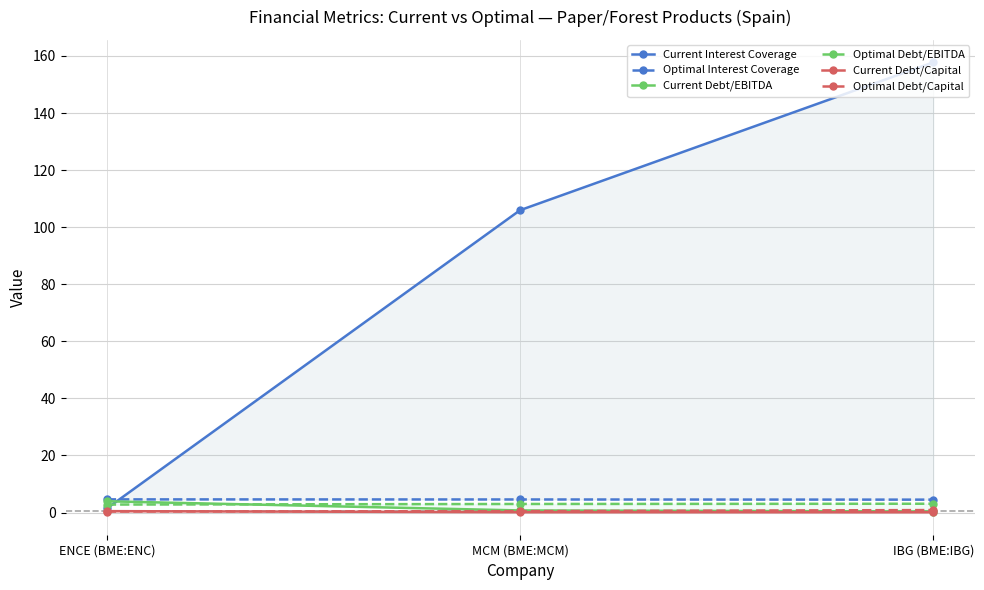

What is the sum of the Optimal Debt/EBITDA values at MCM (BME:MCM) and IBG (BME:IBG)?

6.1